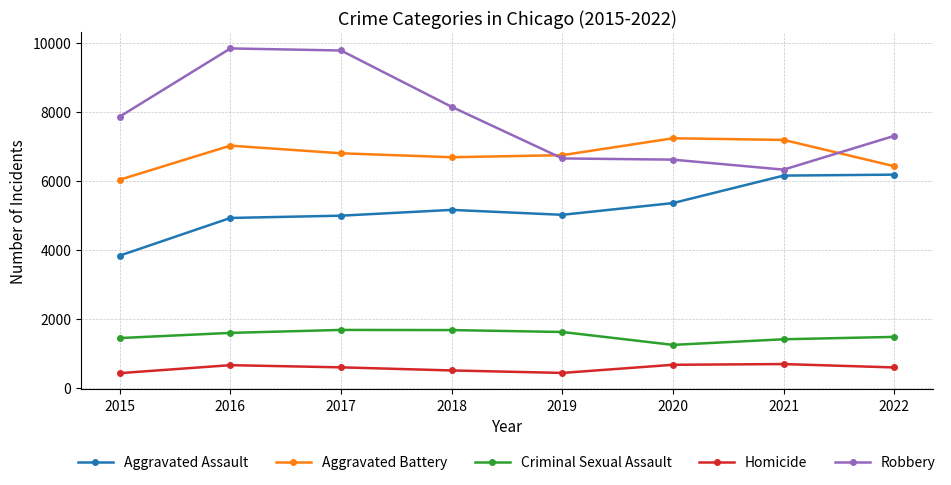

Rank the series at 2016 from lowest to highest value.

Homicide, Criminal Sexual Assault, Aggravated Assault, Aggravated Battery, Robbery